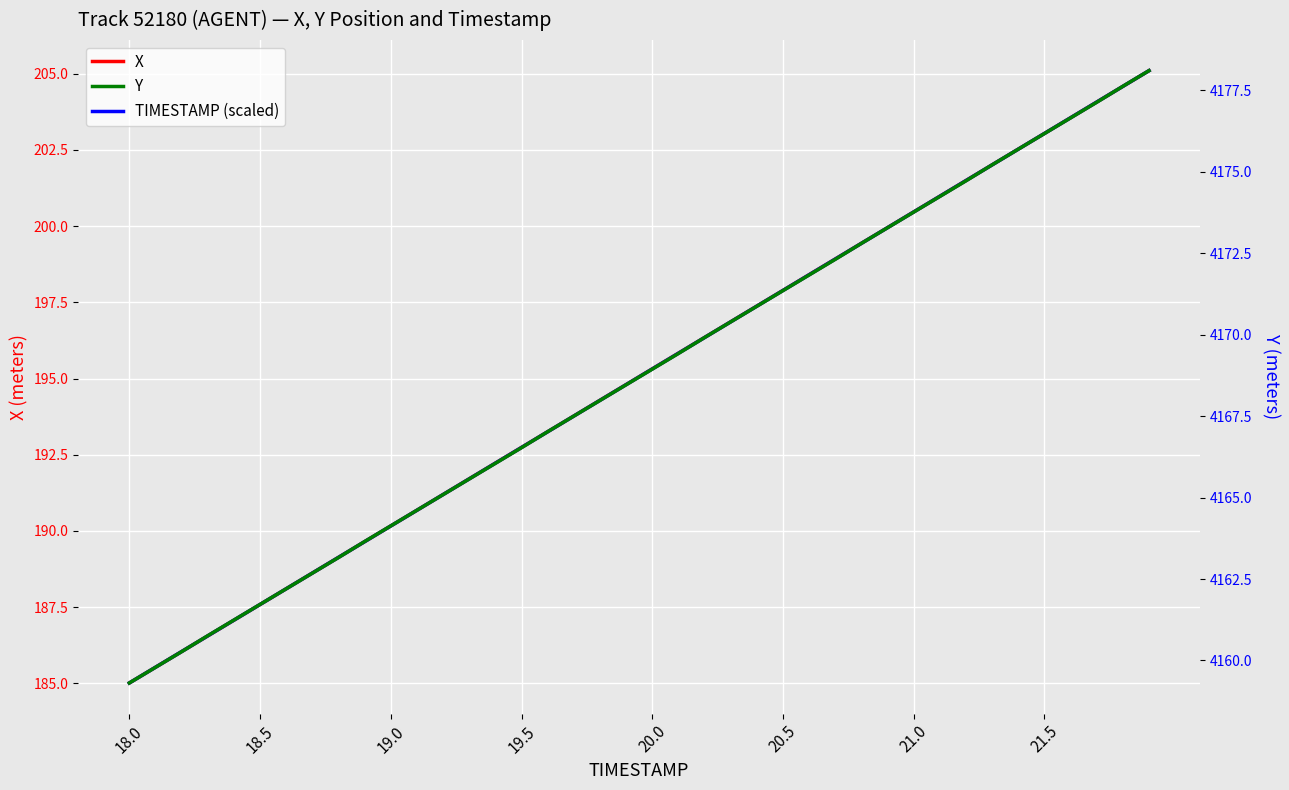

Which series has the widest spread of values?

X